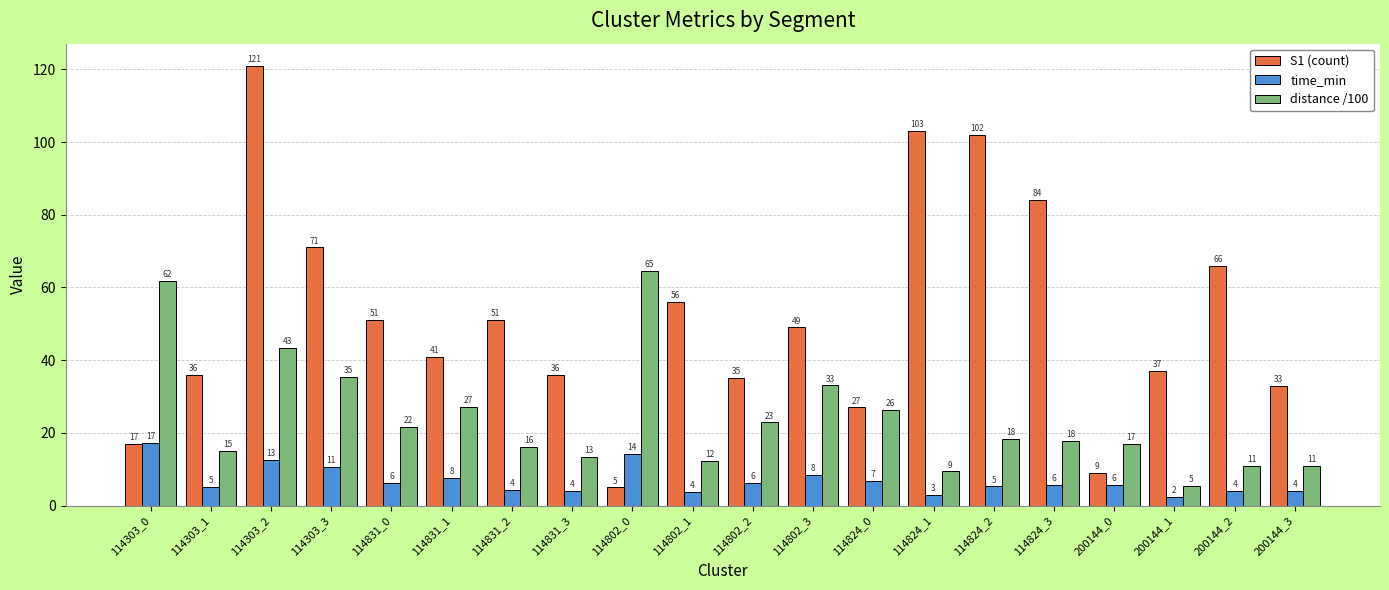

At which category is the sum across all series the highest?

114303_2